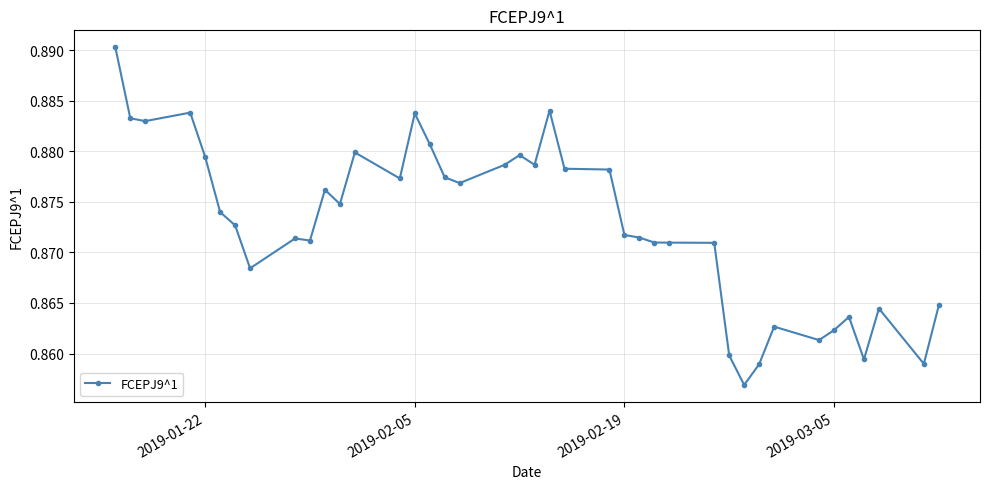

True or false: there are more than 1 points higher than both neighbors.

True